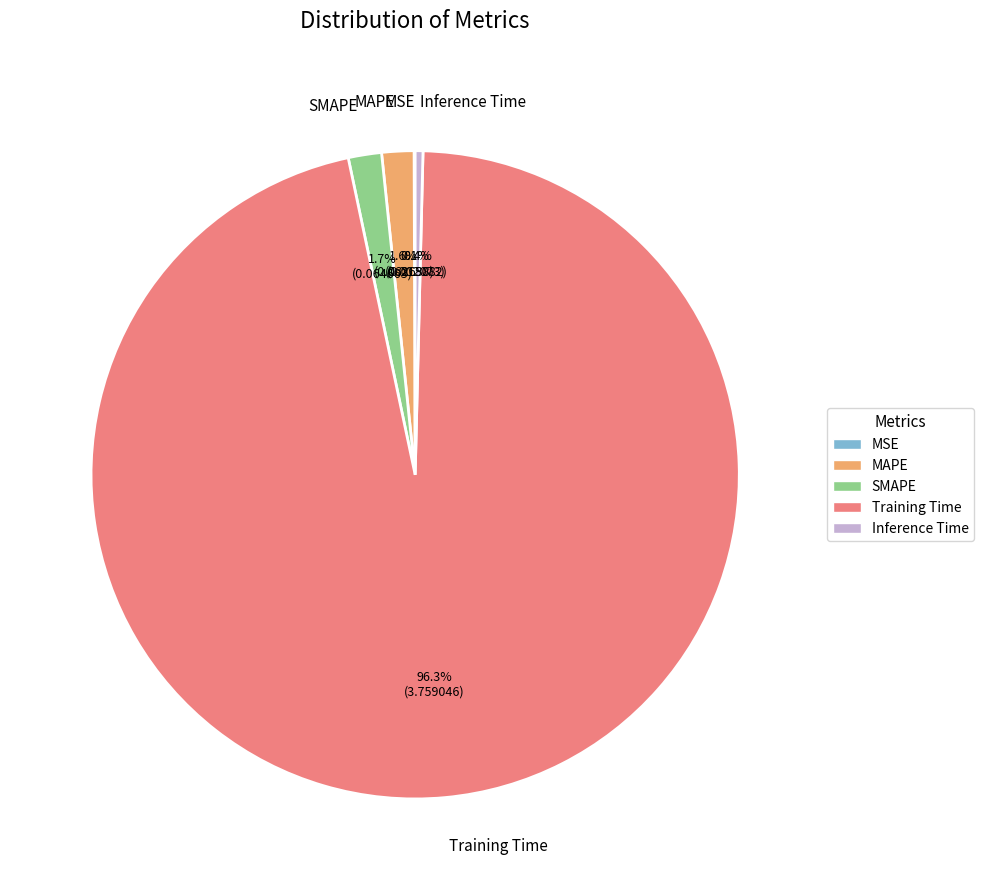

Is it true that Inference Time is 0% of the pie?

True